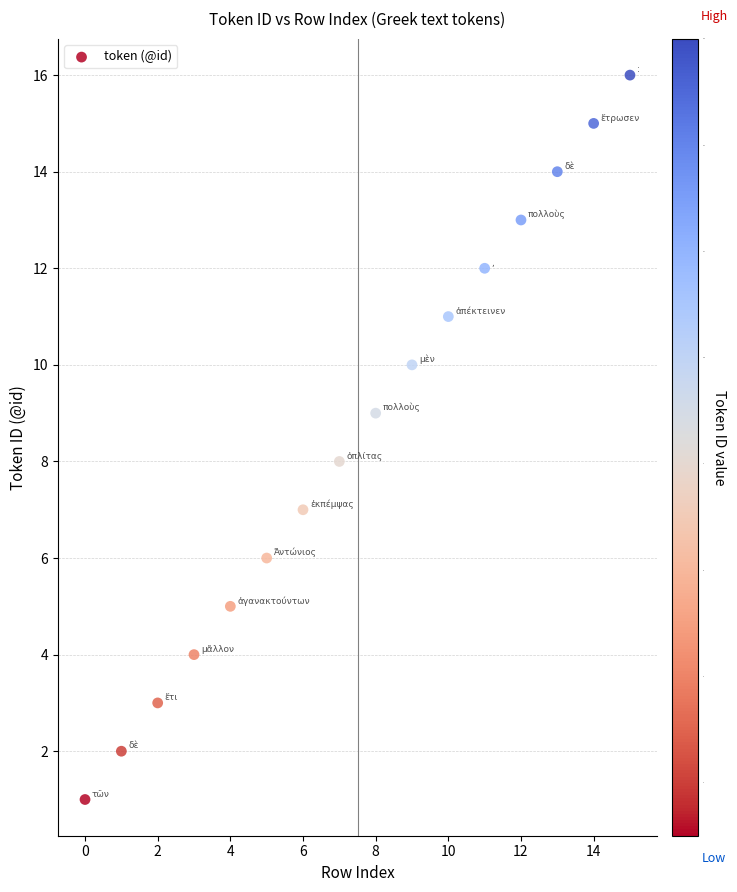

What is the range of Y values (max minus min)?

15